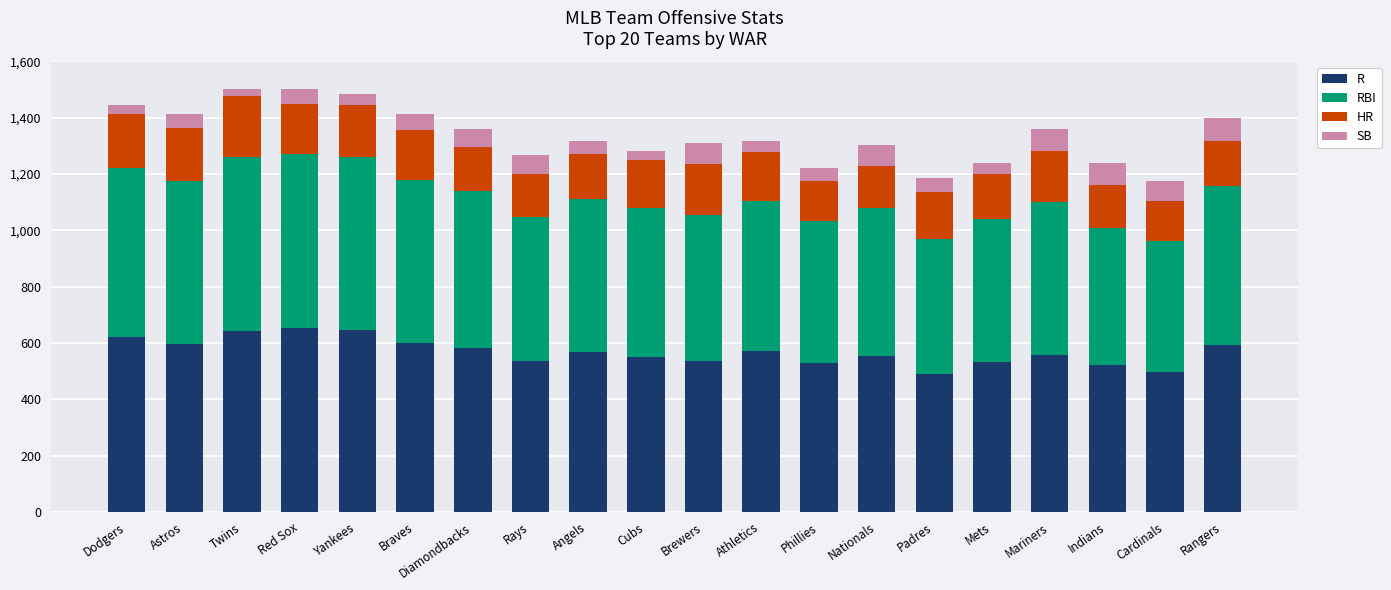

What is the difference between the maximum and minimum values in the R series?

161